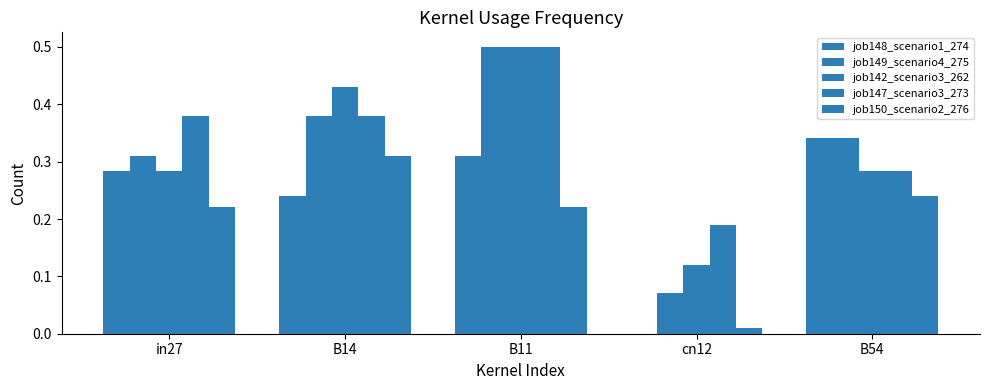

What is the difference between the maximum and minimum values in the job147_scenario3_273 series?

0.3